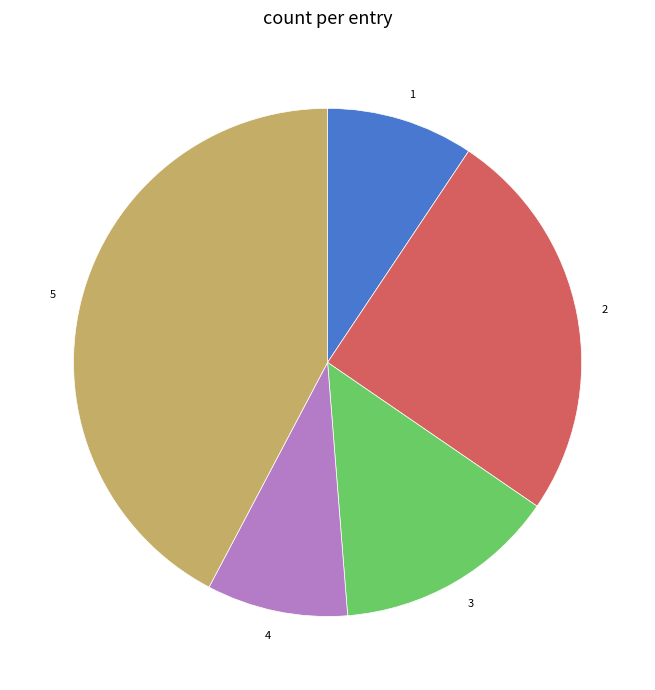

Count the number of slices in the pie.

5